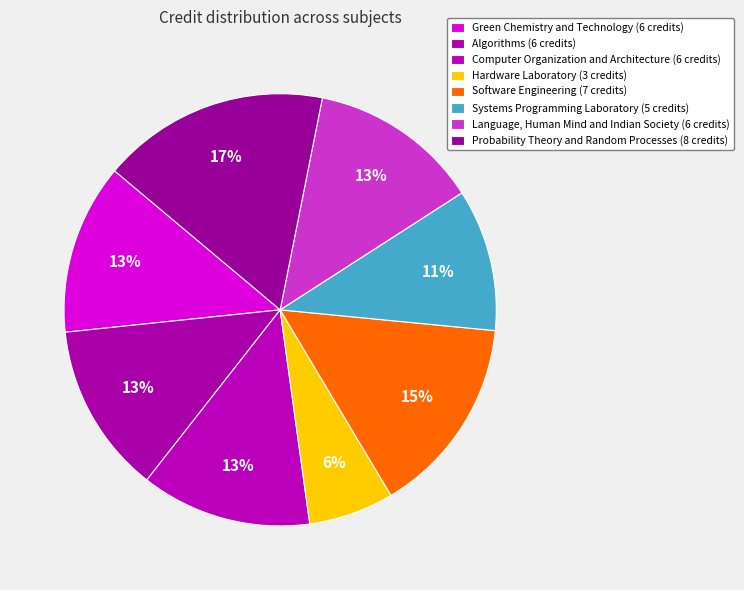

How many slices are in this pie chart?

8